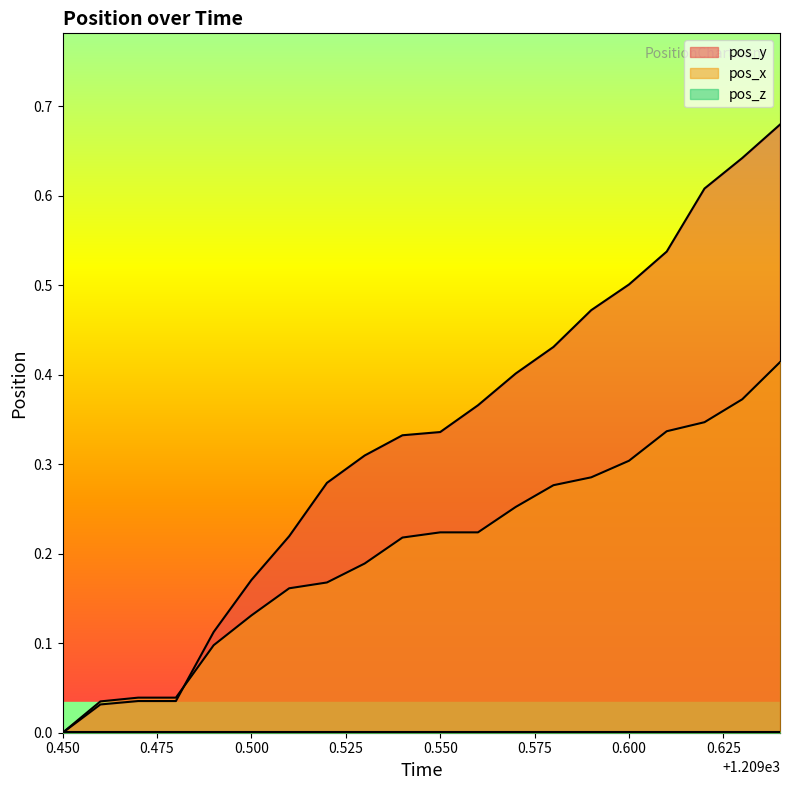

Is it true that pos_y equals 0.7 at 1209.59?

False